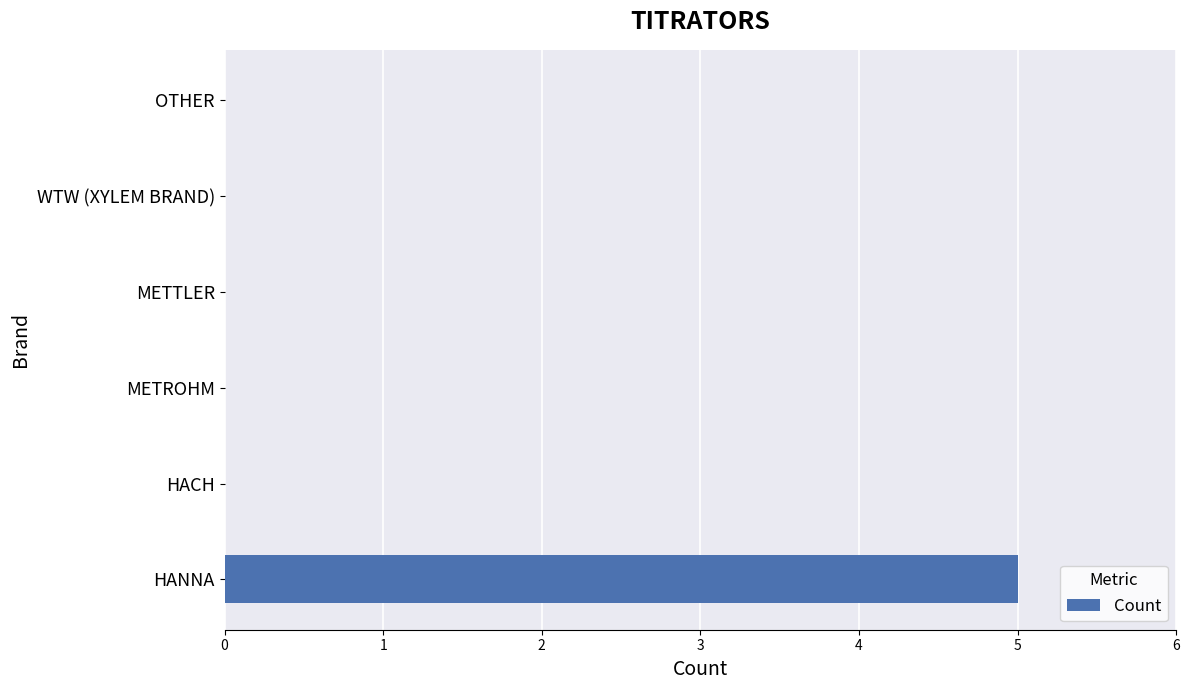

What is the maximum value shown in the chart?

5